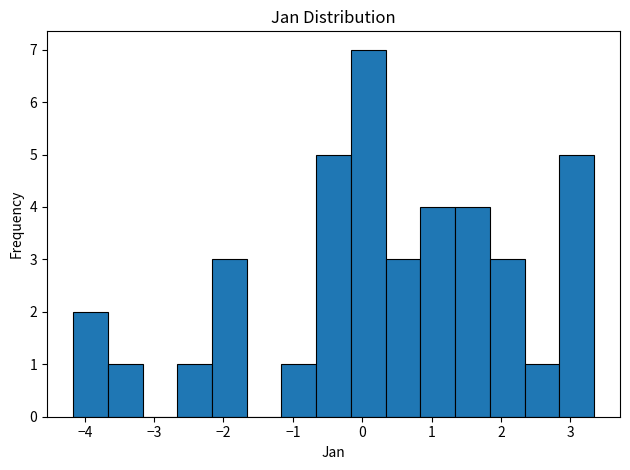

Reading left to right, list every bar in this chart as the range it spans on the x-axis followed by its height. Neither the bar edges nor the heights are printed on the chart, so give them approximately, as read against the axes.

-4.2 to -3.7: 2
-3.7 to -3.2: 1
-3.2 to -2.7: 0
-2.7 to -2.2: 1
-2.2 to -1.7: 3
-1.7 to -1.2: 0
-1.2 to -0.7: 1
-0.7 to -0.2: 5
-0.2 to 0.3: 7
0.3 to 0.8: 3
0.8 to 1.3: 4
1.3 to 1.8: 4
1.8 to 2.3: 3
2.3 to 2.8: 1
2.8 to 3.3: 5